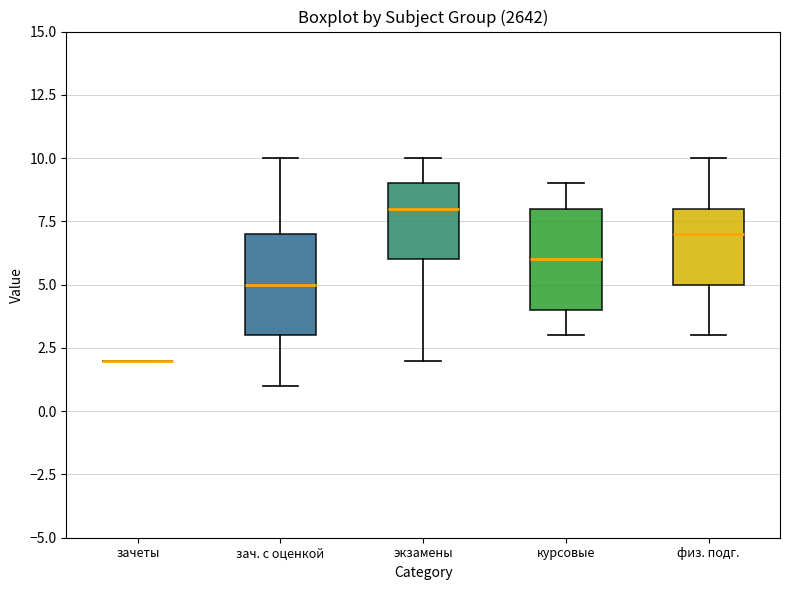

Reading left to right, transcribe this box plot: for each box, give where its median line is, the range the box spans, and where its two whiskers end, as read against the y-axis. The values are not printed on the chart, so give them approximately, as read against the axis.

зачеты: box collapsed to a line at 2, whiskers 2 to 2
зач. с оценкой: median 5, box 3 to 7, whiskers 1 to 10
экзамены: median 8, box 6 to 9, whiskers 2 to 10
курсовые: median 6, box 4 to 8, whiskers 3 to 9
физ. подг.: median 7, box 5 to 8, whiskers 3 to 10